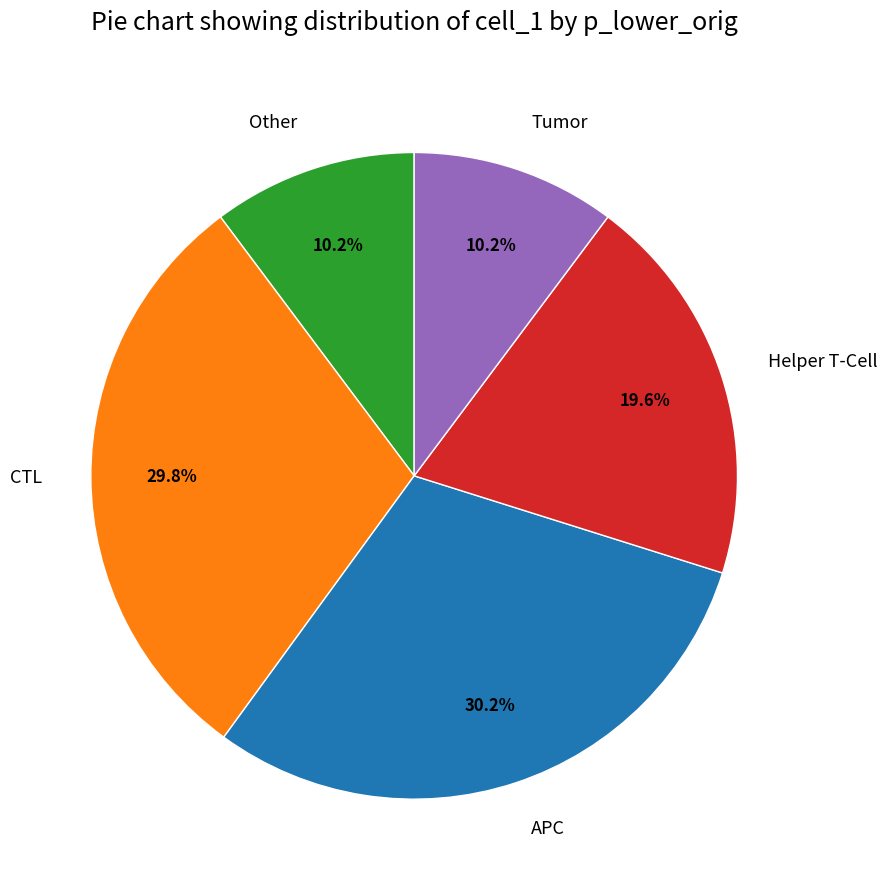

Between APC and Helper T-Cell, which is larger?

APC